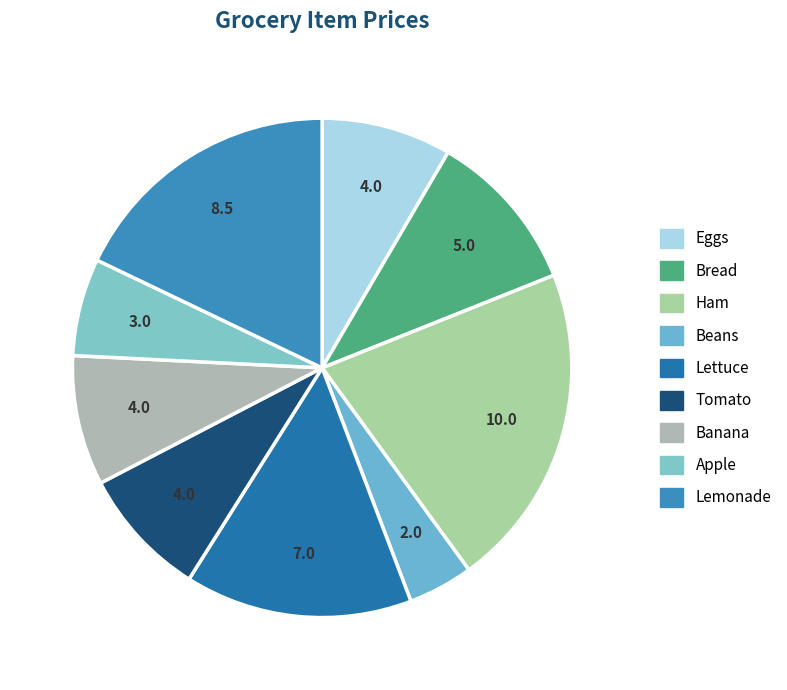

Rank the categories by value from highest to lowest.

Ham, Lemonade, Lettuce, Bread, Eggs, Tomato, Banana, Apple, Beans